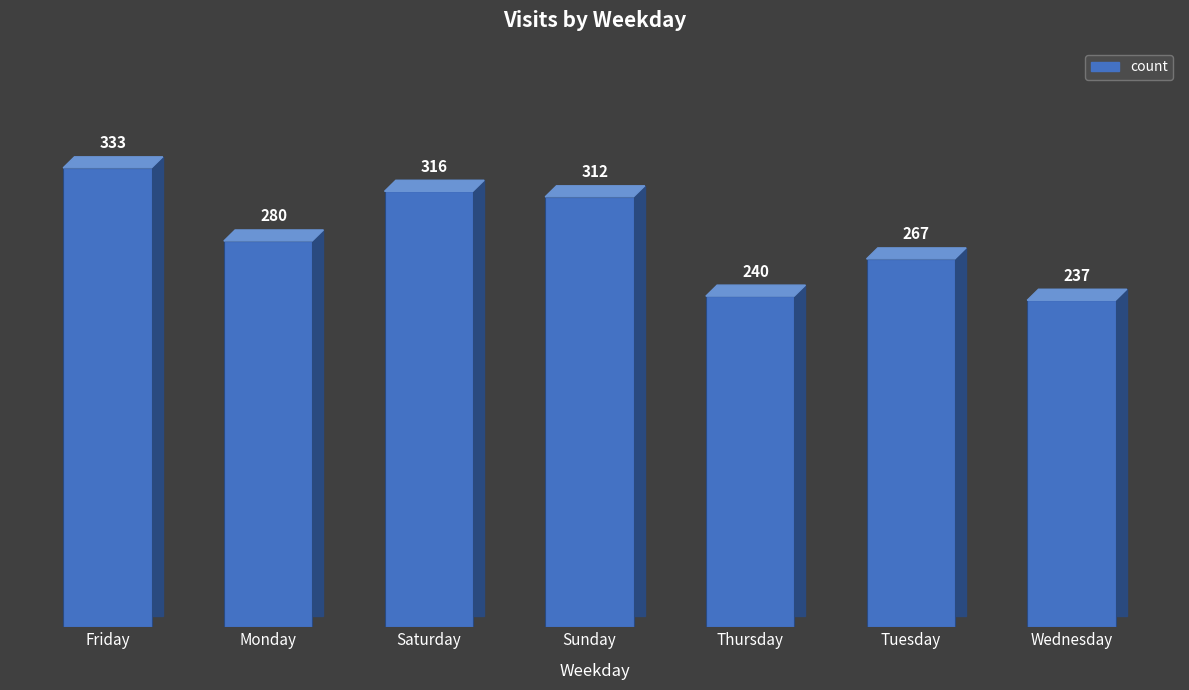

At which category does the chart reach its minimum across all series?

Wednesday